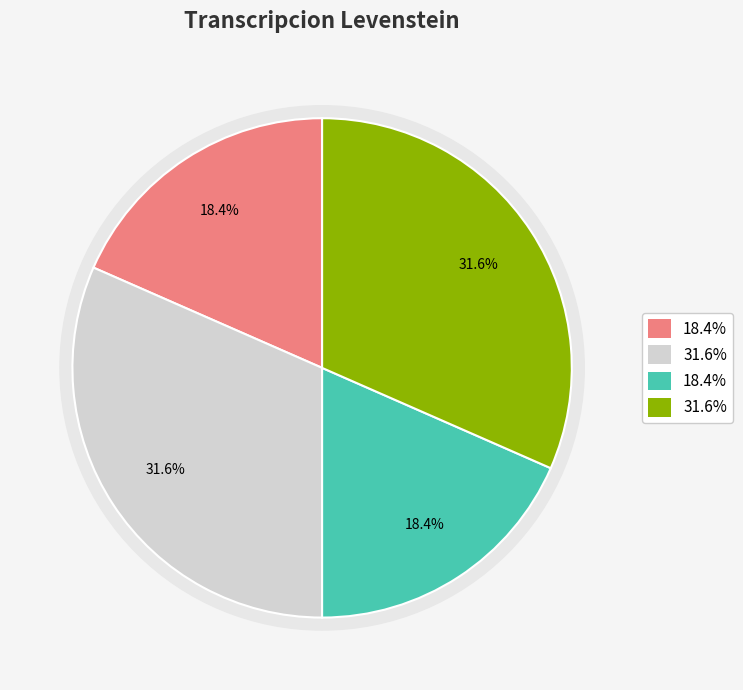

How much of the chart is everything except Dialectal_normalizada?

68.4%